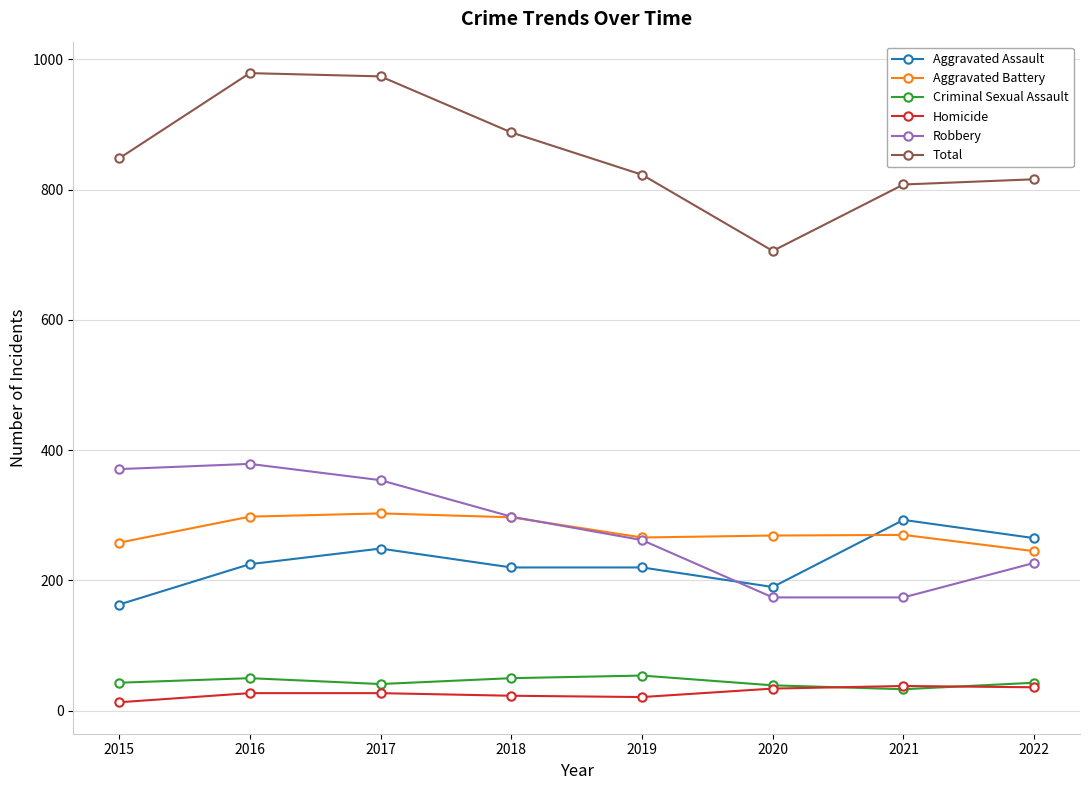

What is the value of the Criminal Sexual Assault point at the 2nd from the left?

50